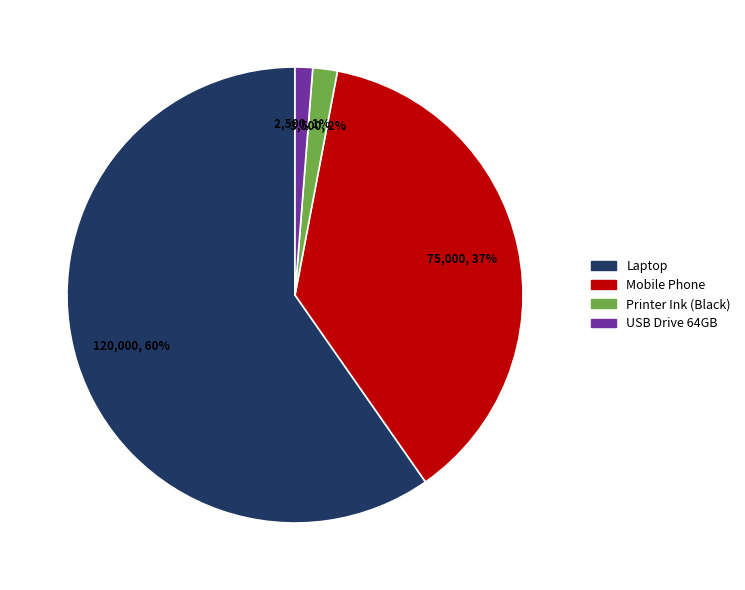

How many slices are in this pie chart?

4